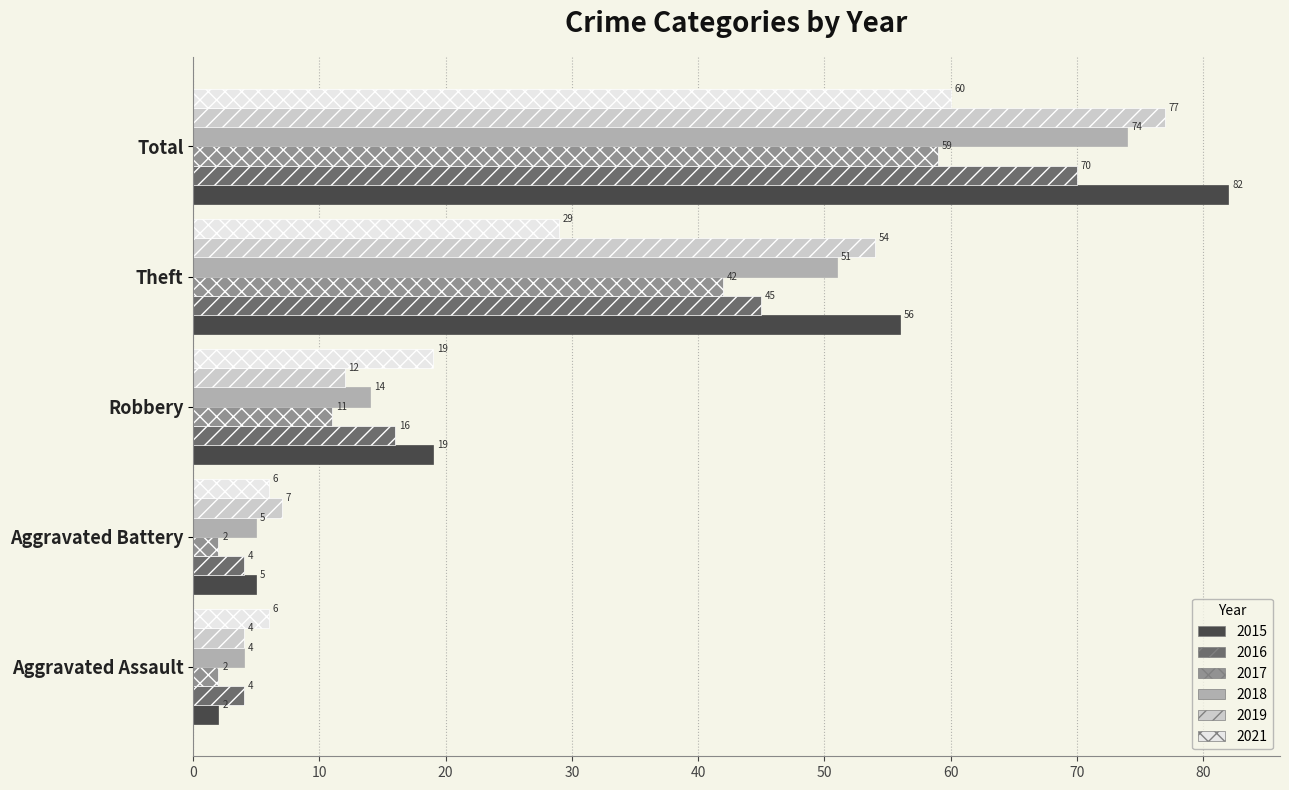

What is the highest value of the 2019 series?

77